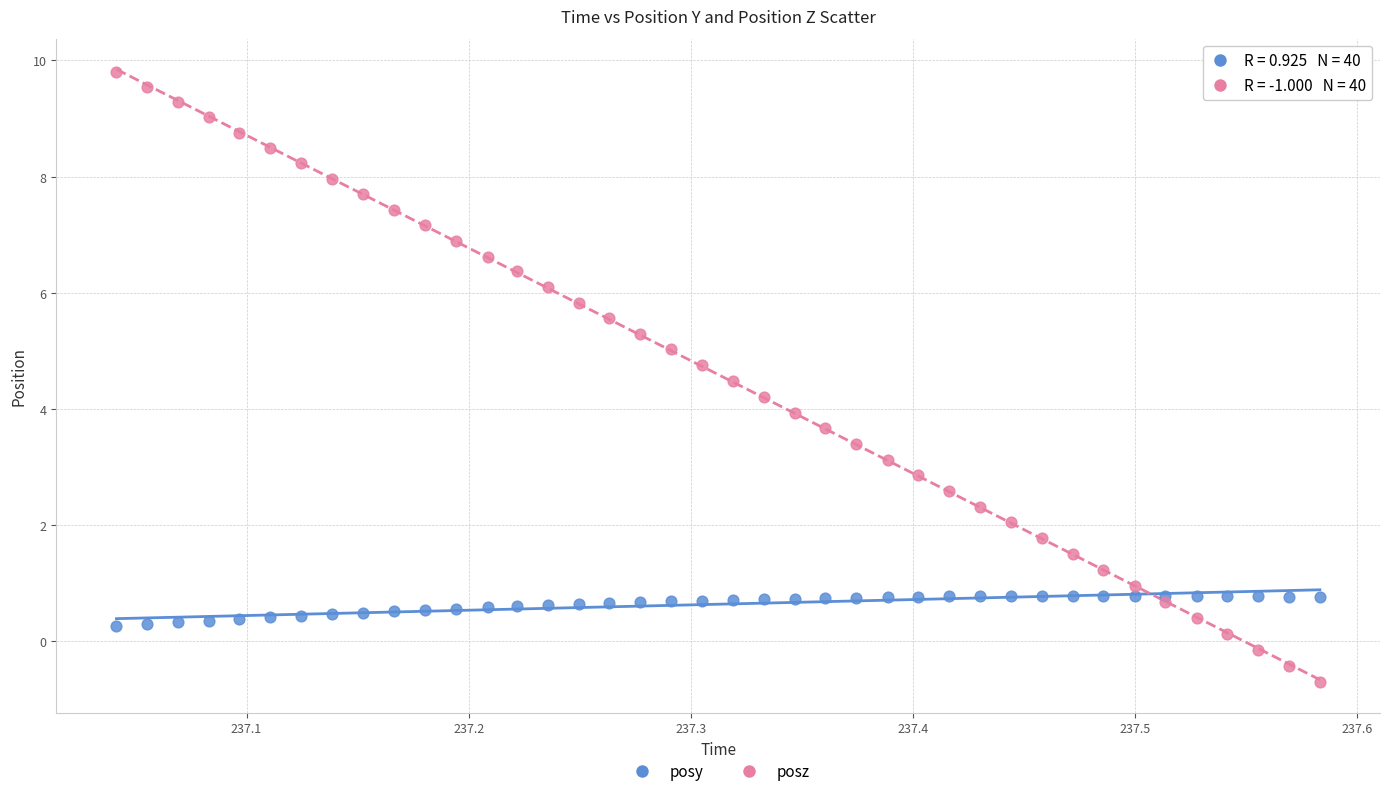

Which series reaches the minimum Y coordinate?

posz